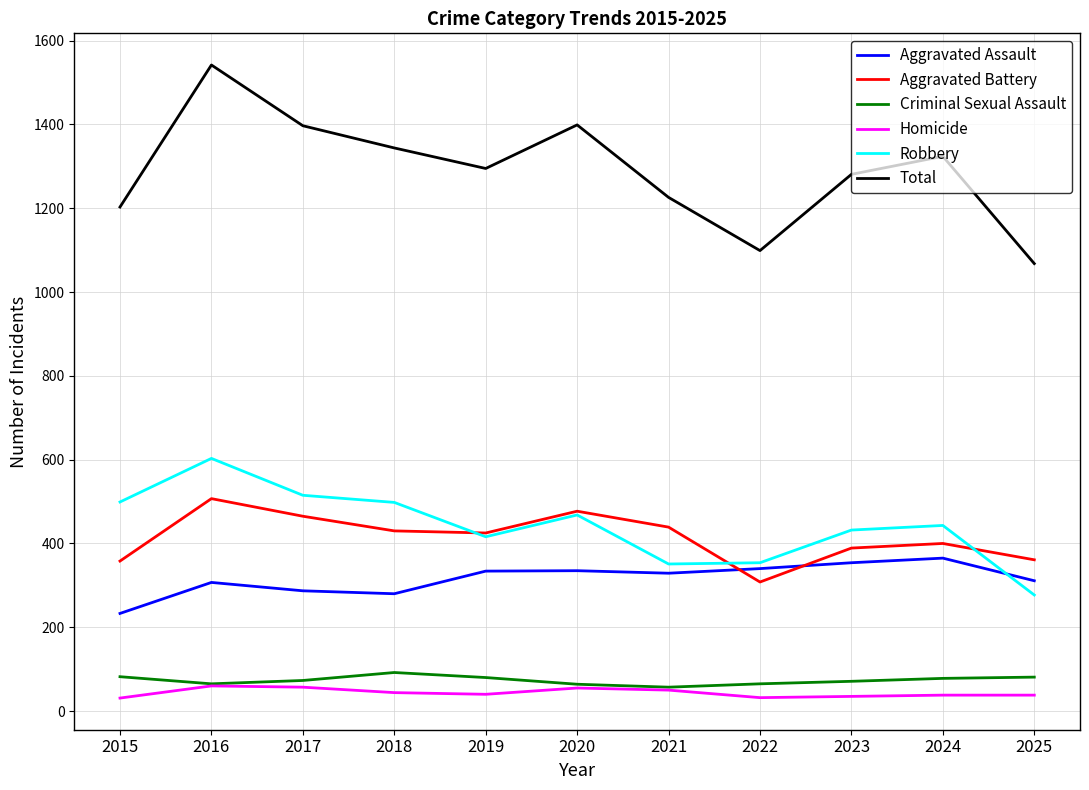

Does the chart display data point markers on the line(s)?

No